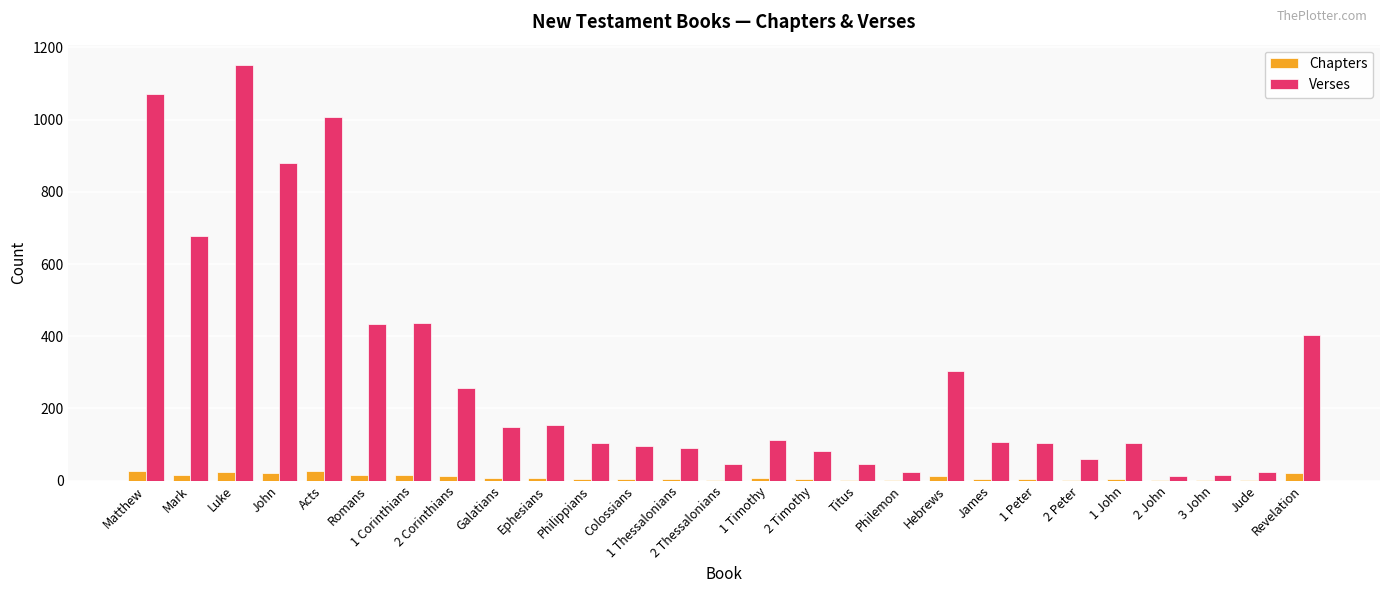

Which label corresponds to the largest value in the chart?

Luke